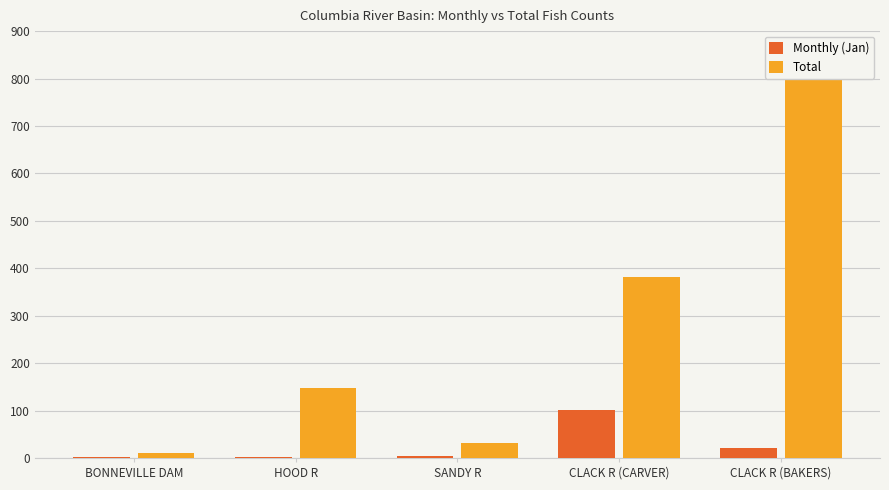

Reading left to right, extract all data points from this chart.

Monthly (Jan): 1	2	5	101	21
Total: 11	147	32	382	838